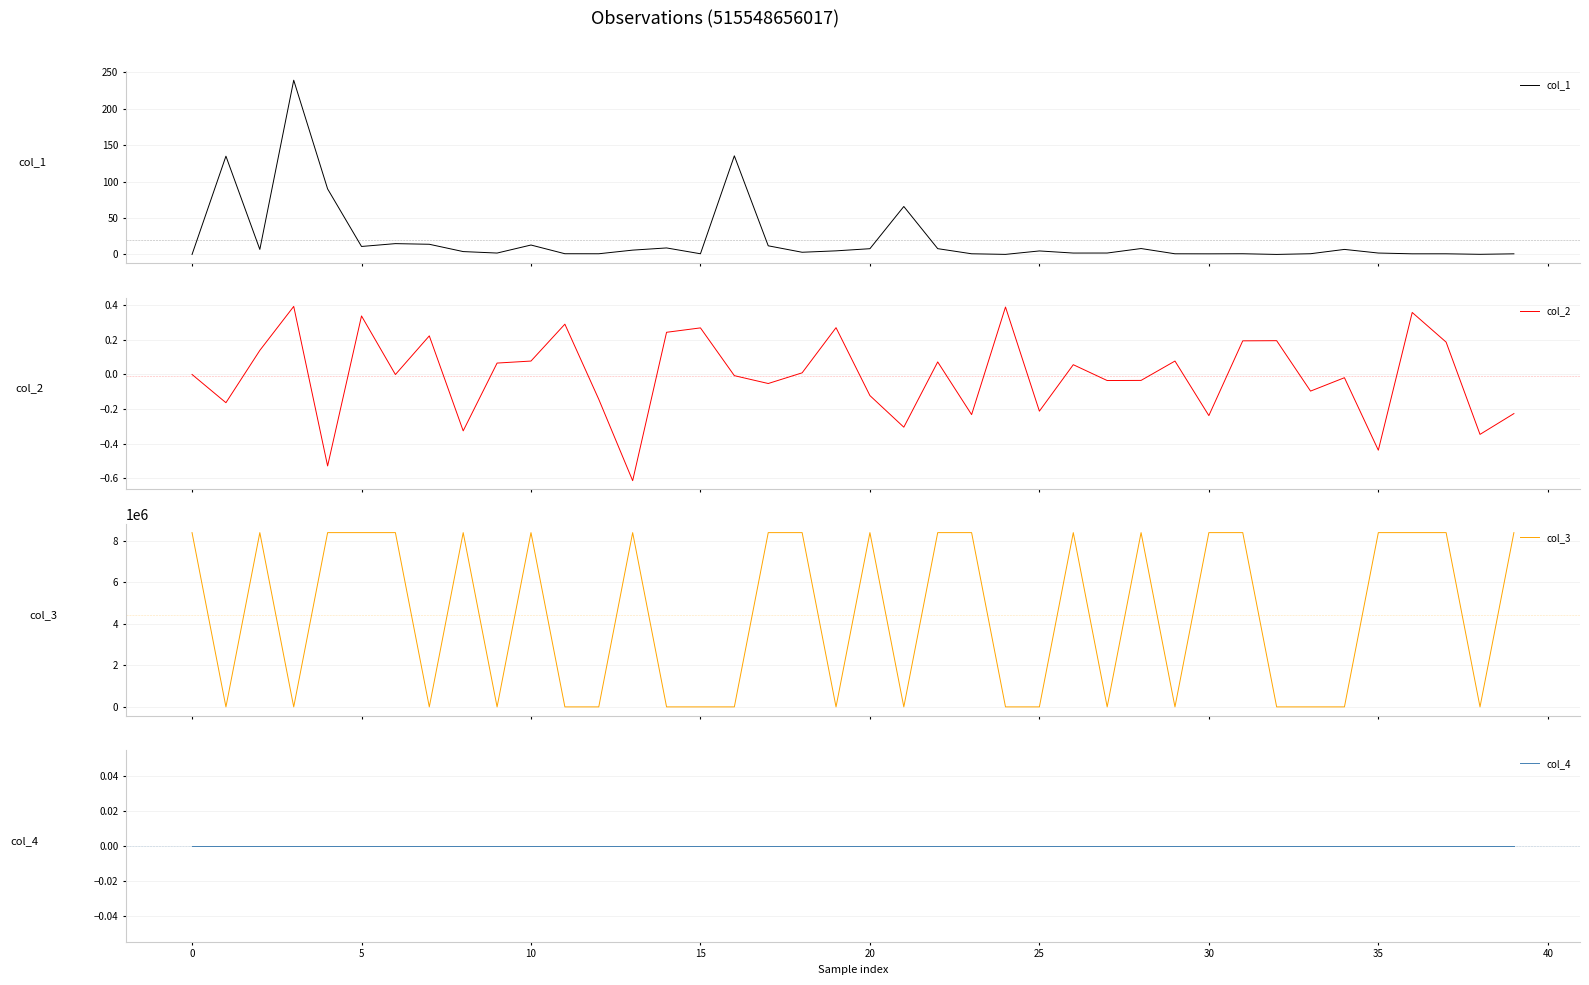

What is the highest value of the col_1 series?

239.2